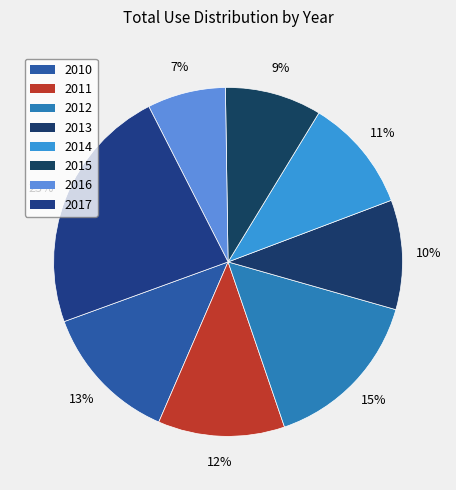

To the nearest percent, what portion does 2017 represent?

23%